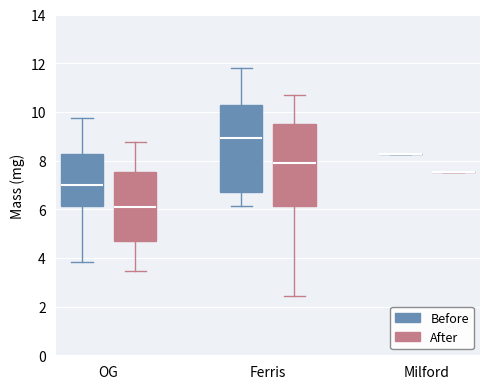

Reading left to right, transcribe this box plot: for each box, give where its median line is, the range the box spans, and where its two whiskers end, as read against the y-axis. The values are not printed on the chart, so give them approximately, as read against the axis.

OG (Before): median 7.0, box 6.2 to 8.2, whiskers 3.8 to 9.8
OG (After): median 6.2, box 4.6 to 7.6, whiskers 3.4 to 8.8
Ferris (Before): median 9.0, box 6.8 to 10.2, whiskers 6.2 to 11.8
Ferris (After): median 8.0, box 6.2 to 9.6, whiskers 2.4 to 10.8
Milford (Before): box collapsed to a line at 8.2, whiskers 8.2 to 8.2
Milford (After): box collapsed to a line at 7.6, whiskers 7.6 to 7.6